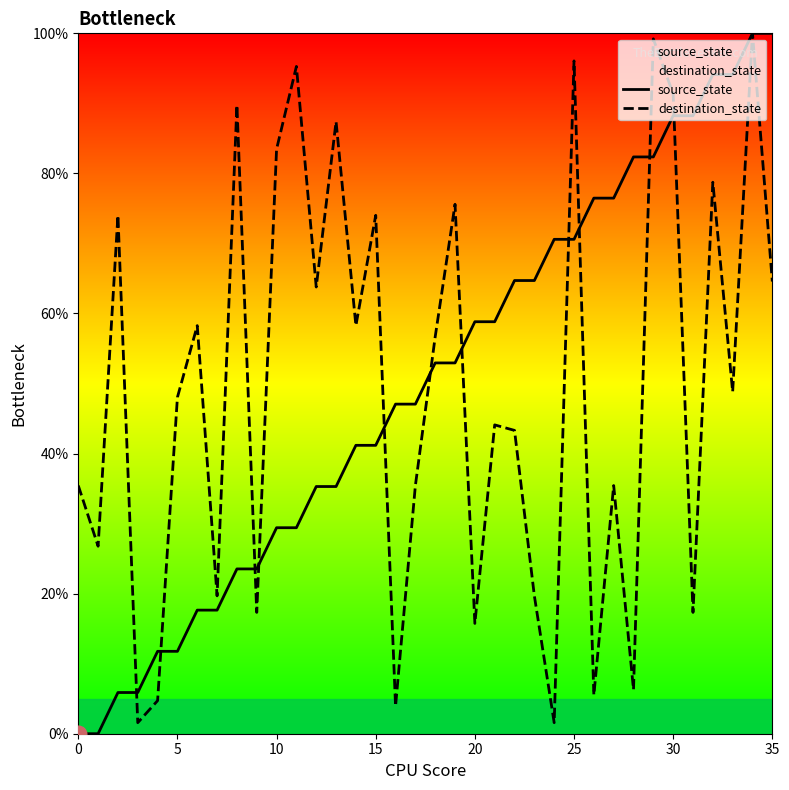

Is it true that destination_state equals 35.4 at 0?

True